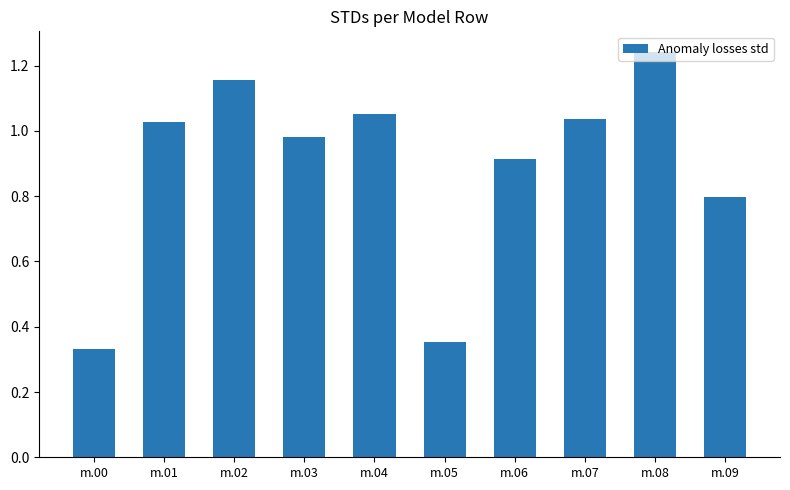

At which label is the value closest to 0?

m.00